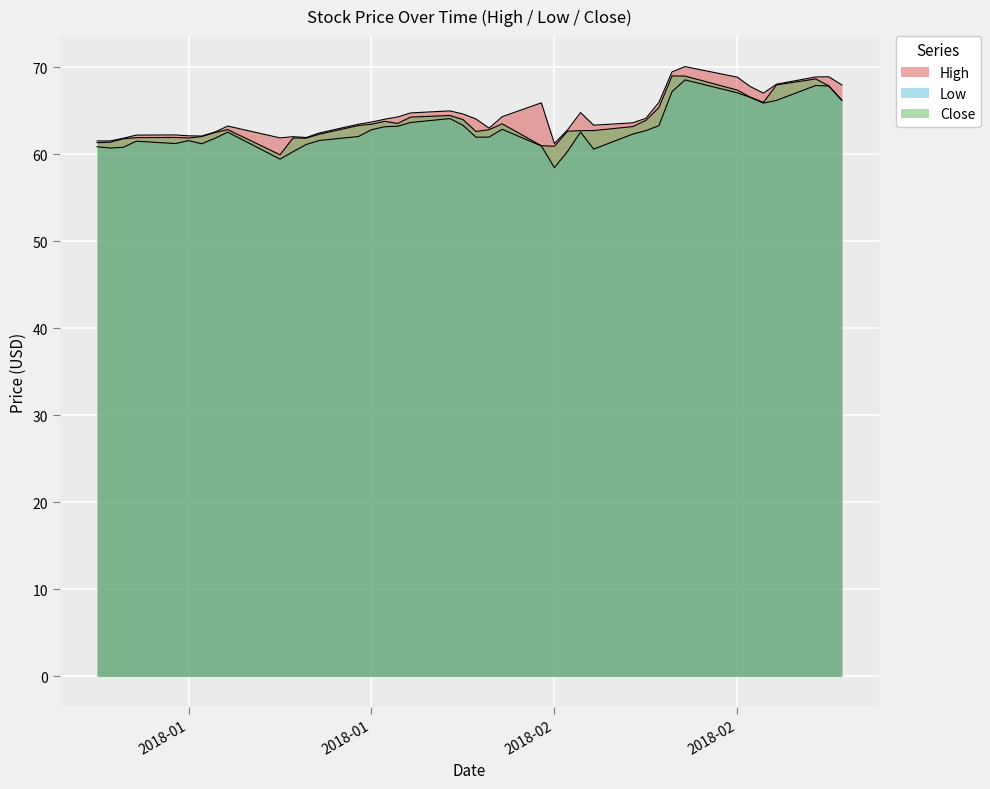

How many lines are shown in the chart?

3